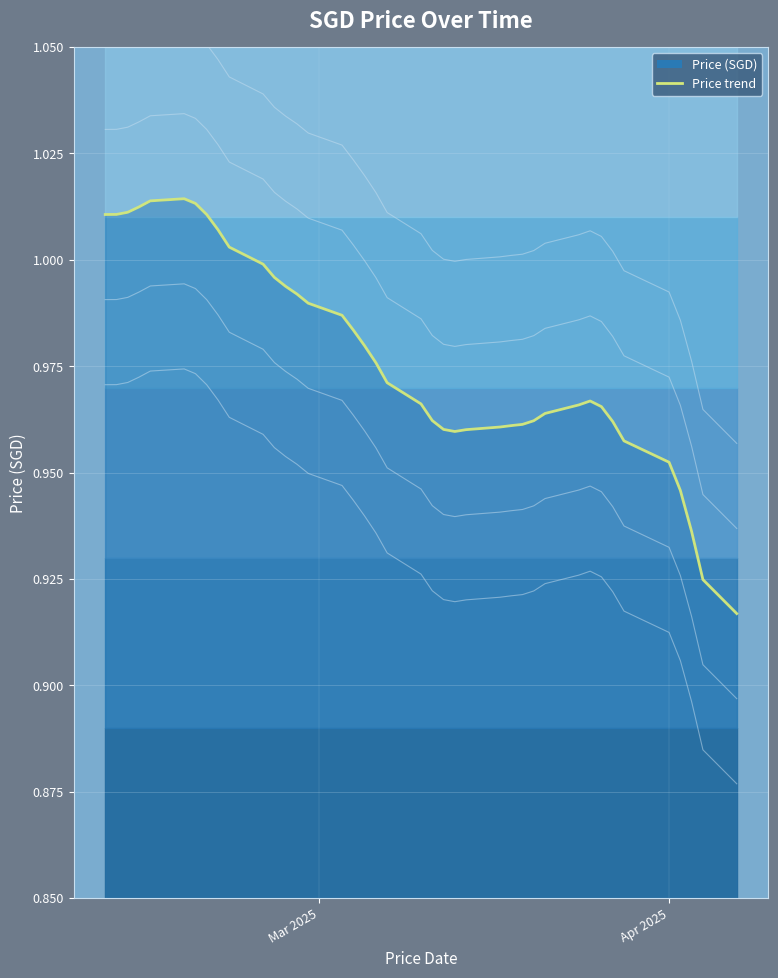

What is the difference between the maximum and minimum values?

0.1